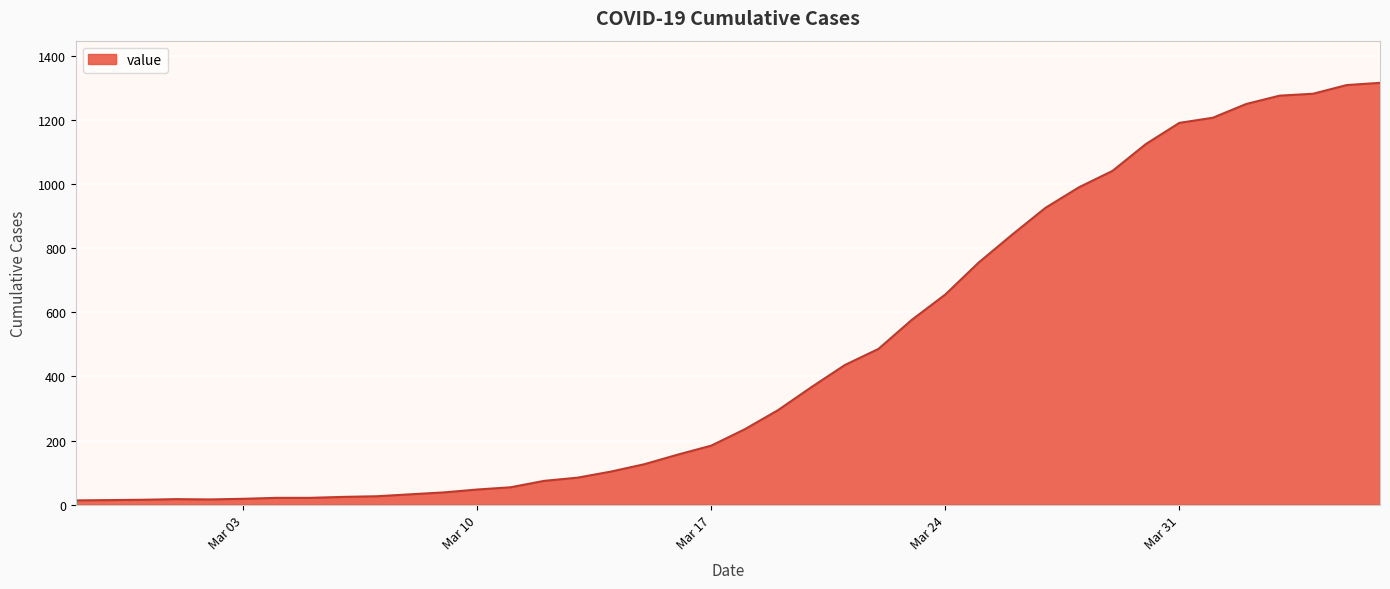

What is the greatest value displayed?

1317